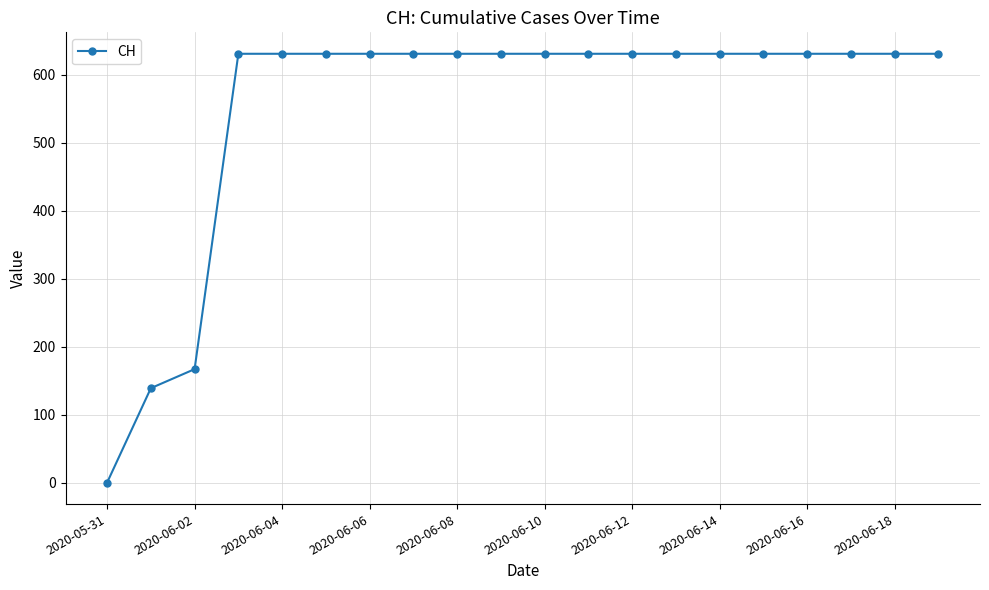

Does the chart have visible grid lines?

Yes